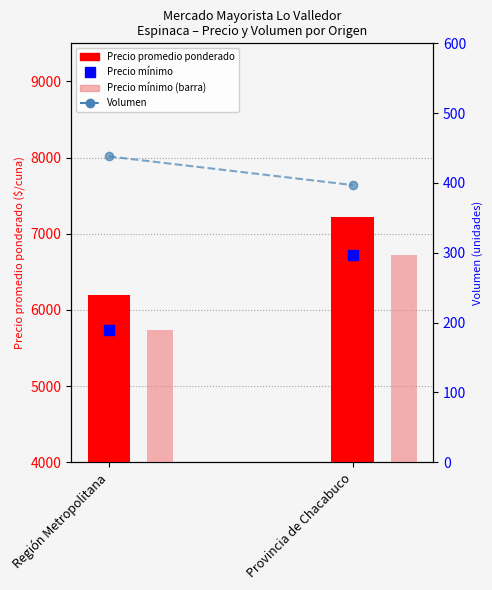

The Precio promedio ponderado series shows 11951 at Provincia de Chacabuco. True or false?

False